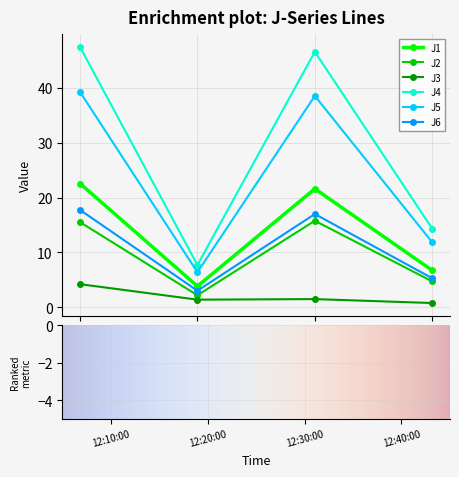

What is the difference between the J6 values at 2022-11-15 12:20:00 and 2022-11-15 12:30:00?

14.0